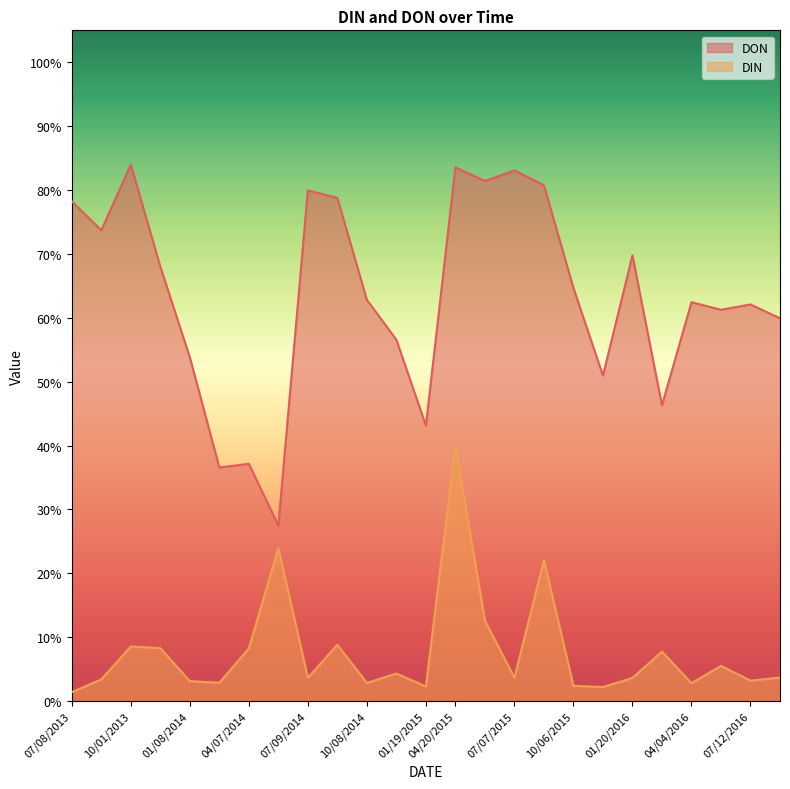

True or false: DIN has a value of 0.1 at 10/01/2013.

True